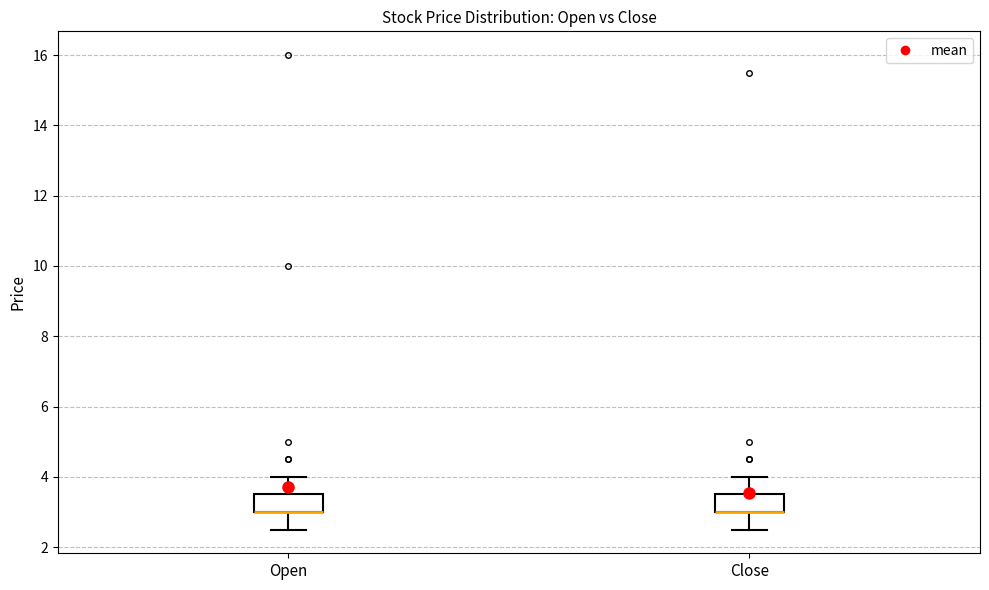

Reading left to right, read every box against the y-axis: the position of its median line, the range the box covers, and the ends of its whiskers. The values are not printed on the chart, so give them approximately, as read against the axis.

Open: median 3.0 (drawn on the box's lower edge), box 3.0 to 3.6, whiskers 2.6 to 4.0
Close: median 3.0 (drawn on the box's lower edge), box 3.0 to 3.6, whiskers 2.6 to 4.0